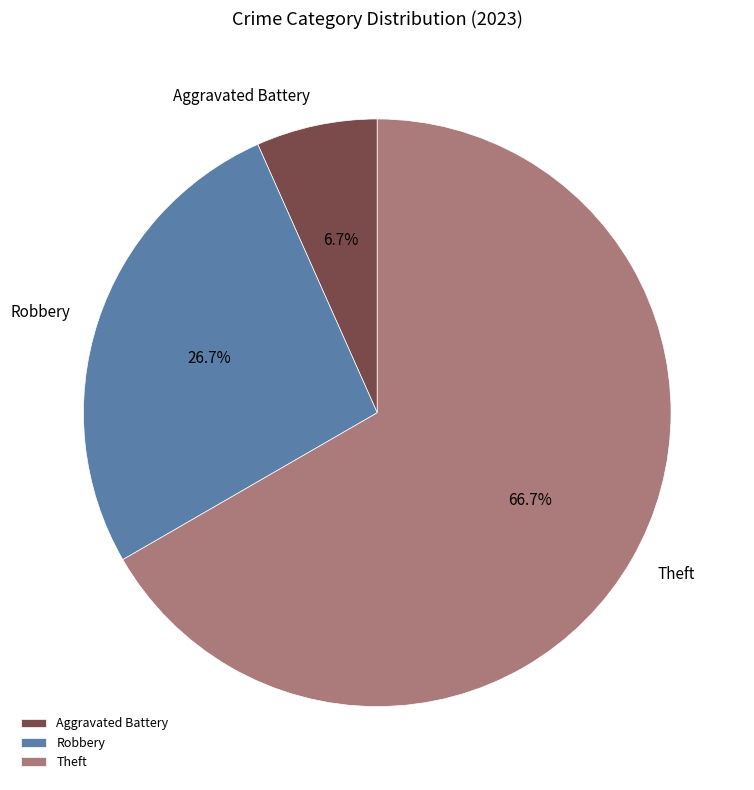

Approximately how many times larger is the value at Theft compared to Robbery?

2.5